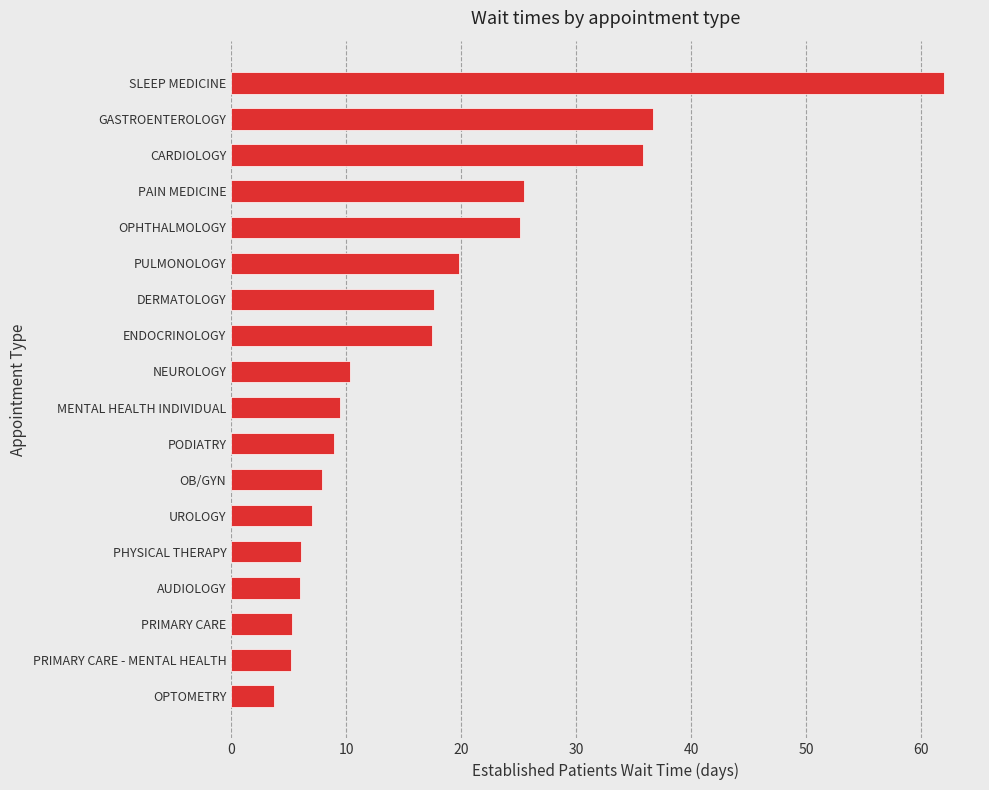

What value does the data have at PRIMARY CARE - MENTAL HEALTH?

5.2